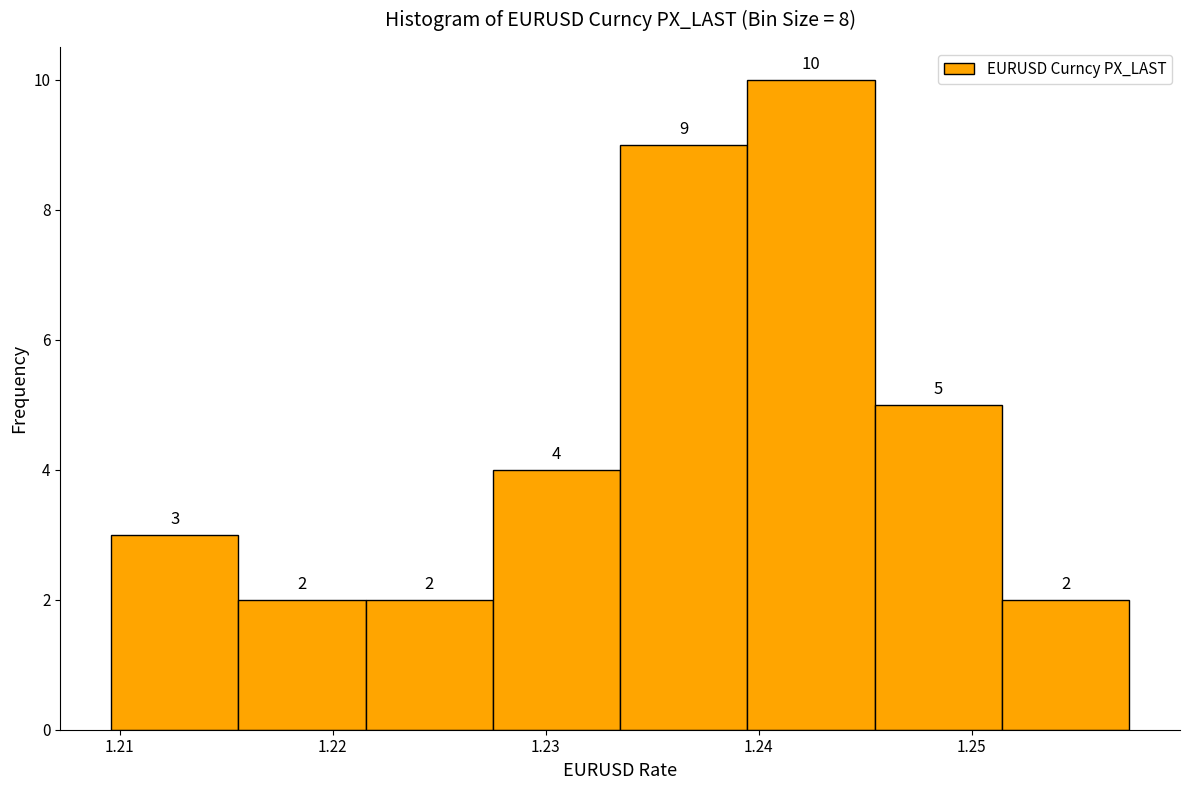

What is the height of the bar covering 1.245 to 1.251 on the x-axis? The bar edges are not printed on the chart, so give them approximately, as read against the axis.

5